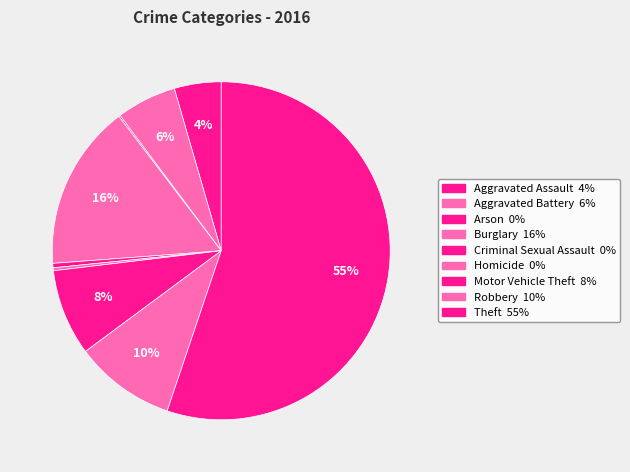

Is Theft the majority of the pie?

Yes